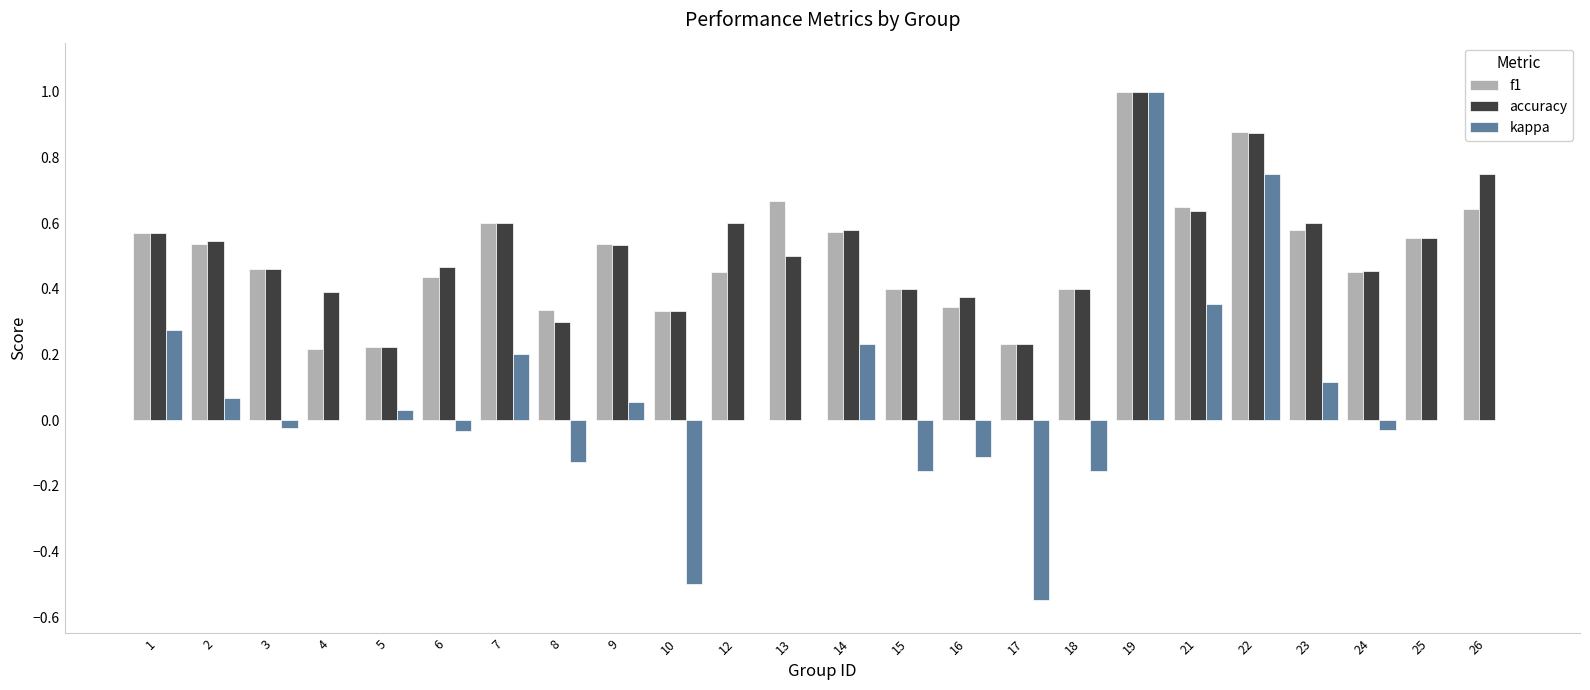

What is the sum of all accuracy values?

12.4